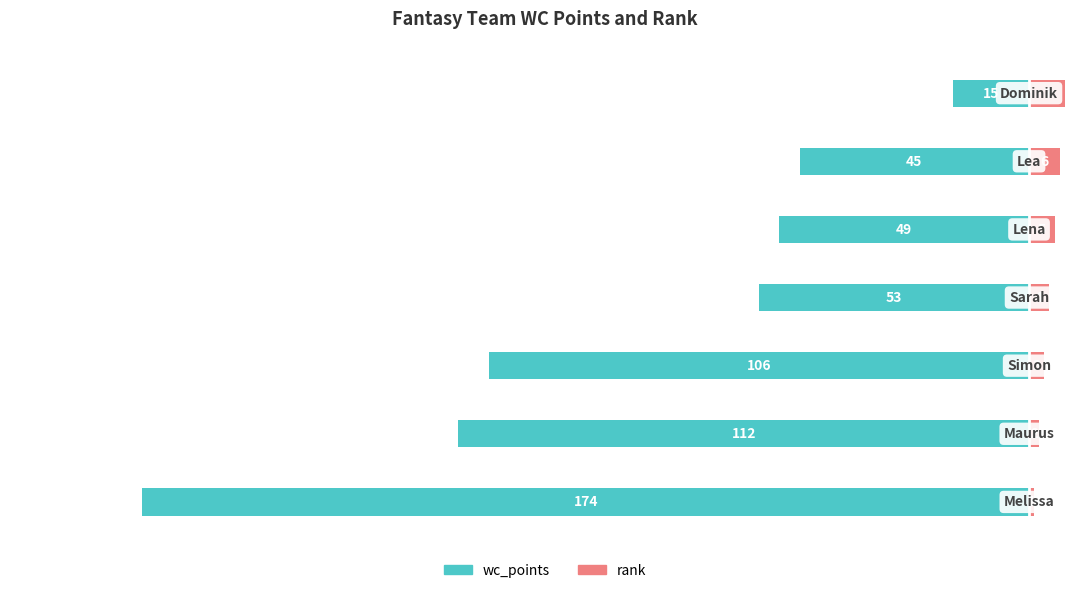

Reading left to right, what are all the values shown in this chart?

wc_points: -174	-112	-106	-53	-49	-45	-15
rank: 1	2	3	4	5	6	7